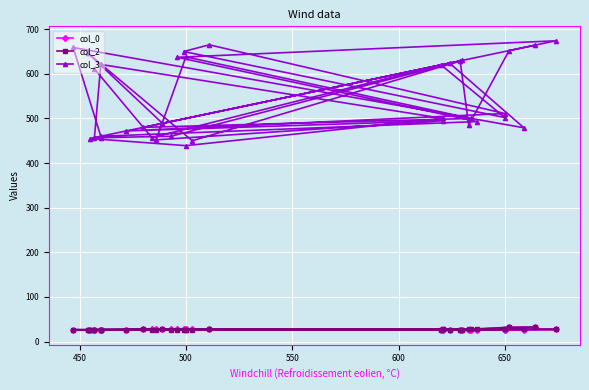

How many interior local valleys does the col_2 series have?

9